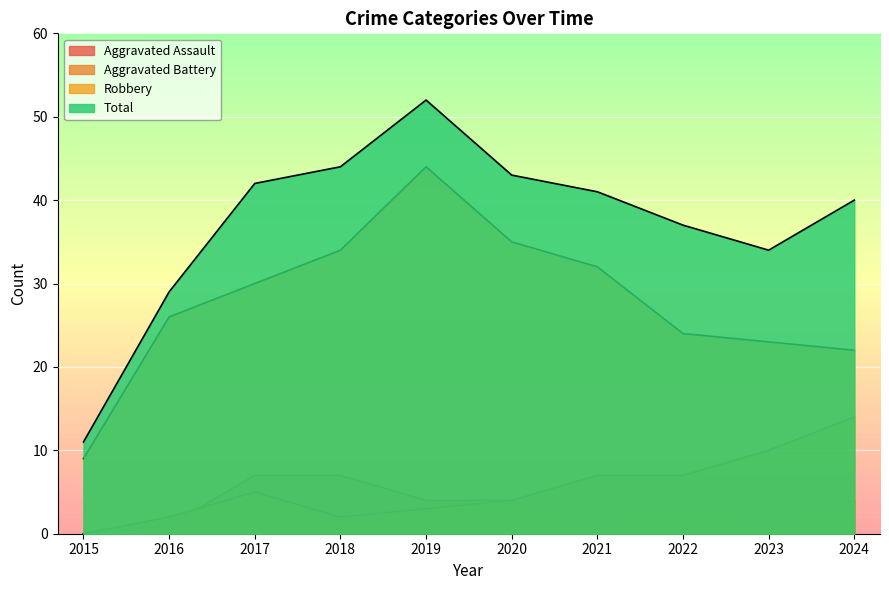

Which series changed the most between 2015 and 2023?

Total